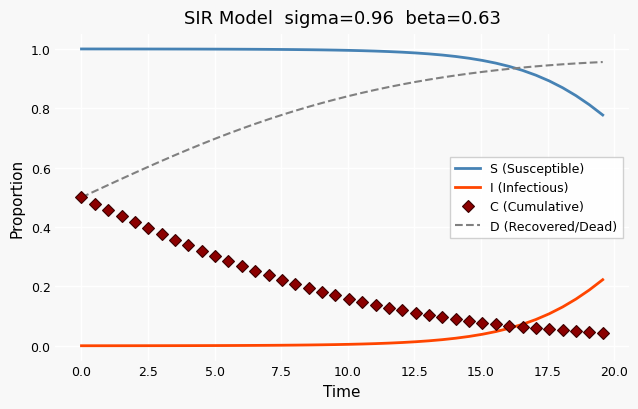

List the series in order of their peak value, lowest first.

I (Infectious), C (Cumulative), D (Recovered/Dead), S (Susceptible)